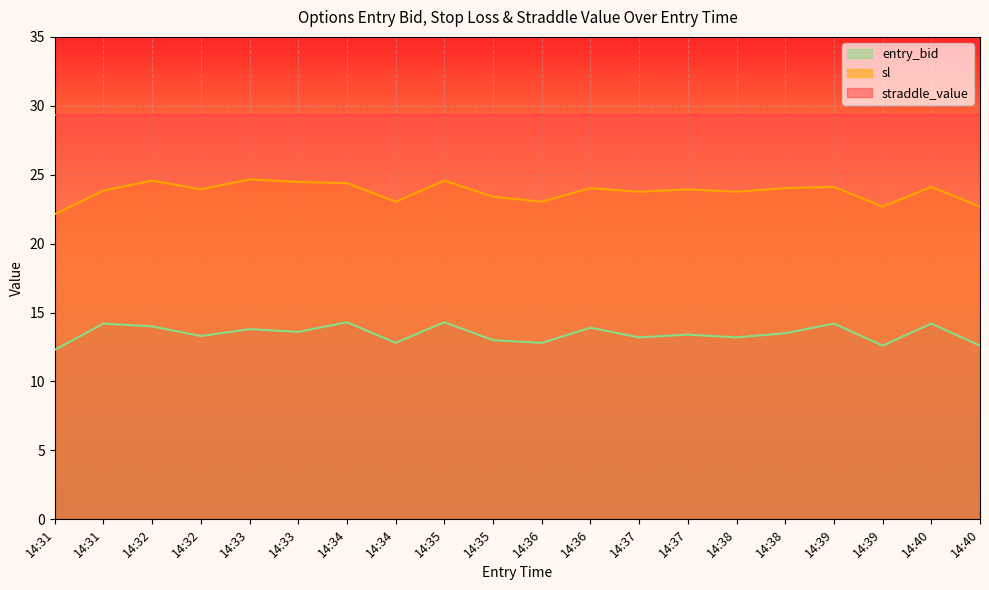

Where is the first local maximum for sl?

14:32